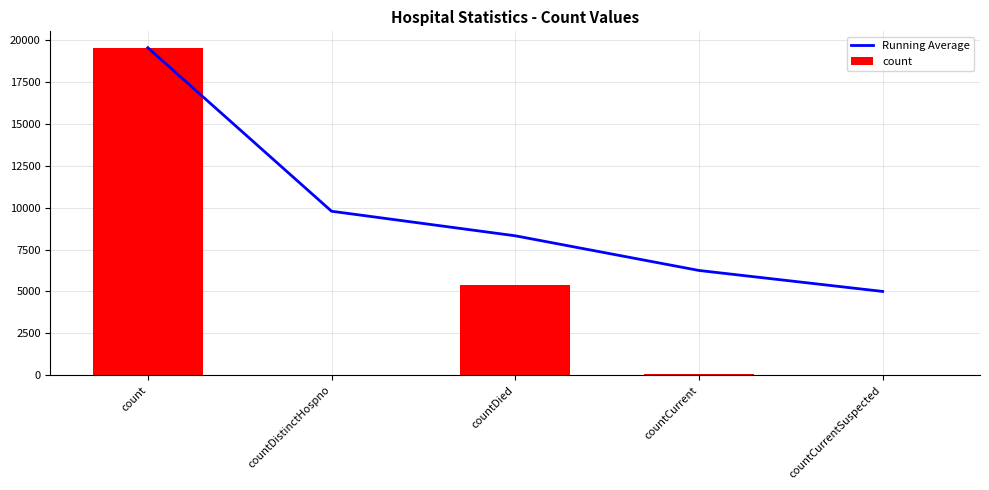

What is the label of the 2nd bar from the left?

countDistinctHospno